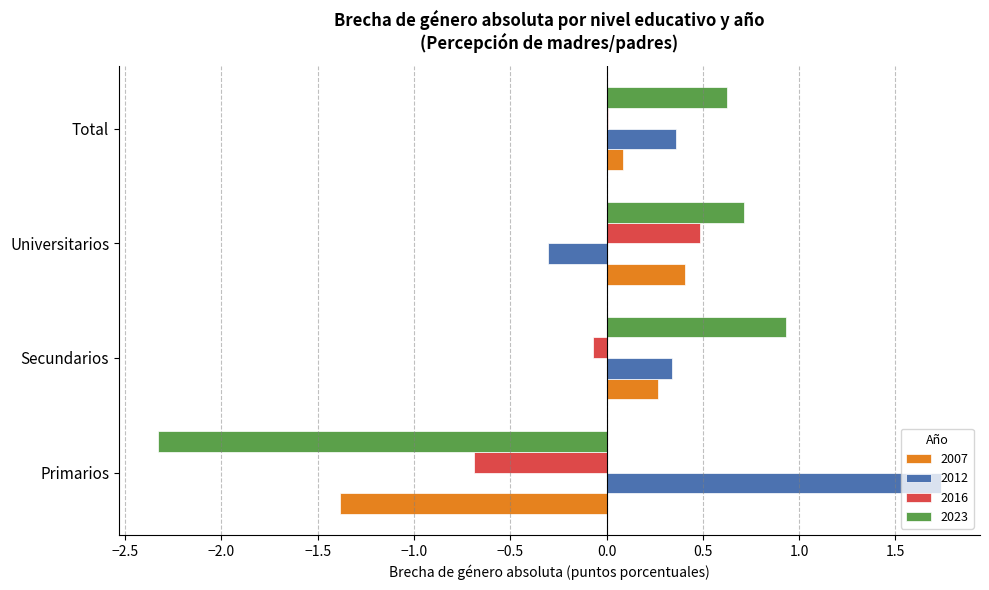

What is the difference between the 2012 values at Universitarios and Secundarios?

0.6